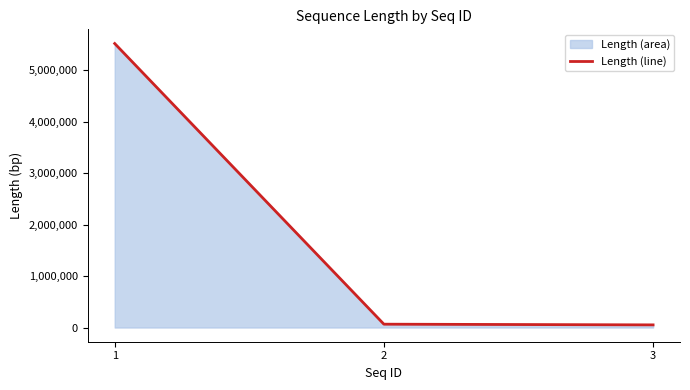

What is the average value?

1876627